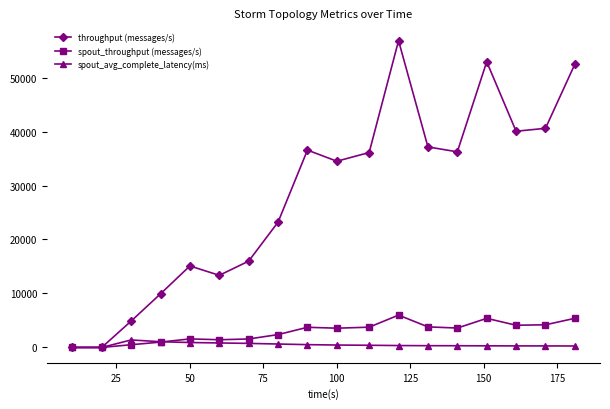

What is the value of the spout_throughput (messages/s) point at the 18th from the left?

5399.0